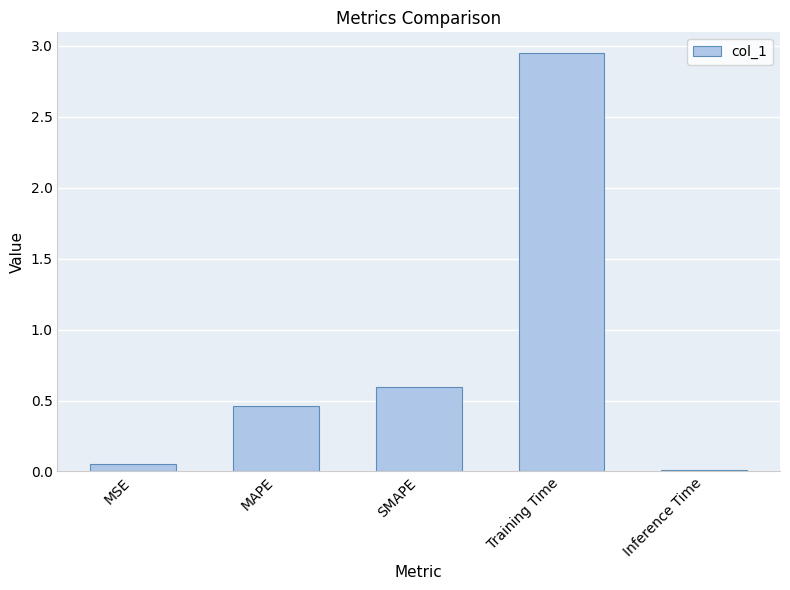

Count the number of data series in this chart.

1